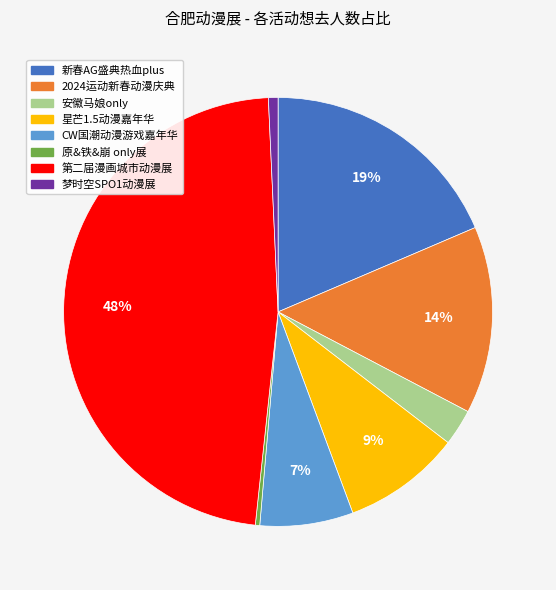

The 安徽马娘only slice represents 16% of the pie. True or false?

False